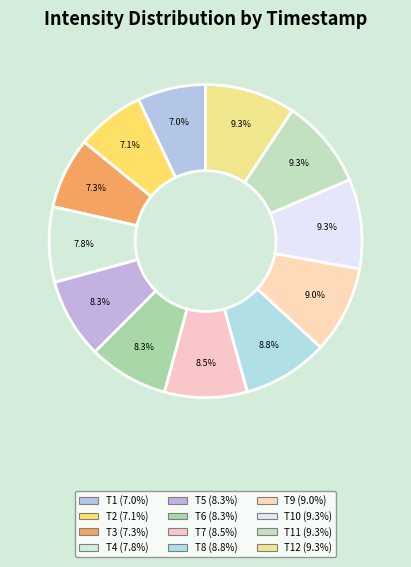

To the nearest percent, what is the average slice percentage?

8%